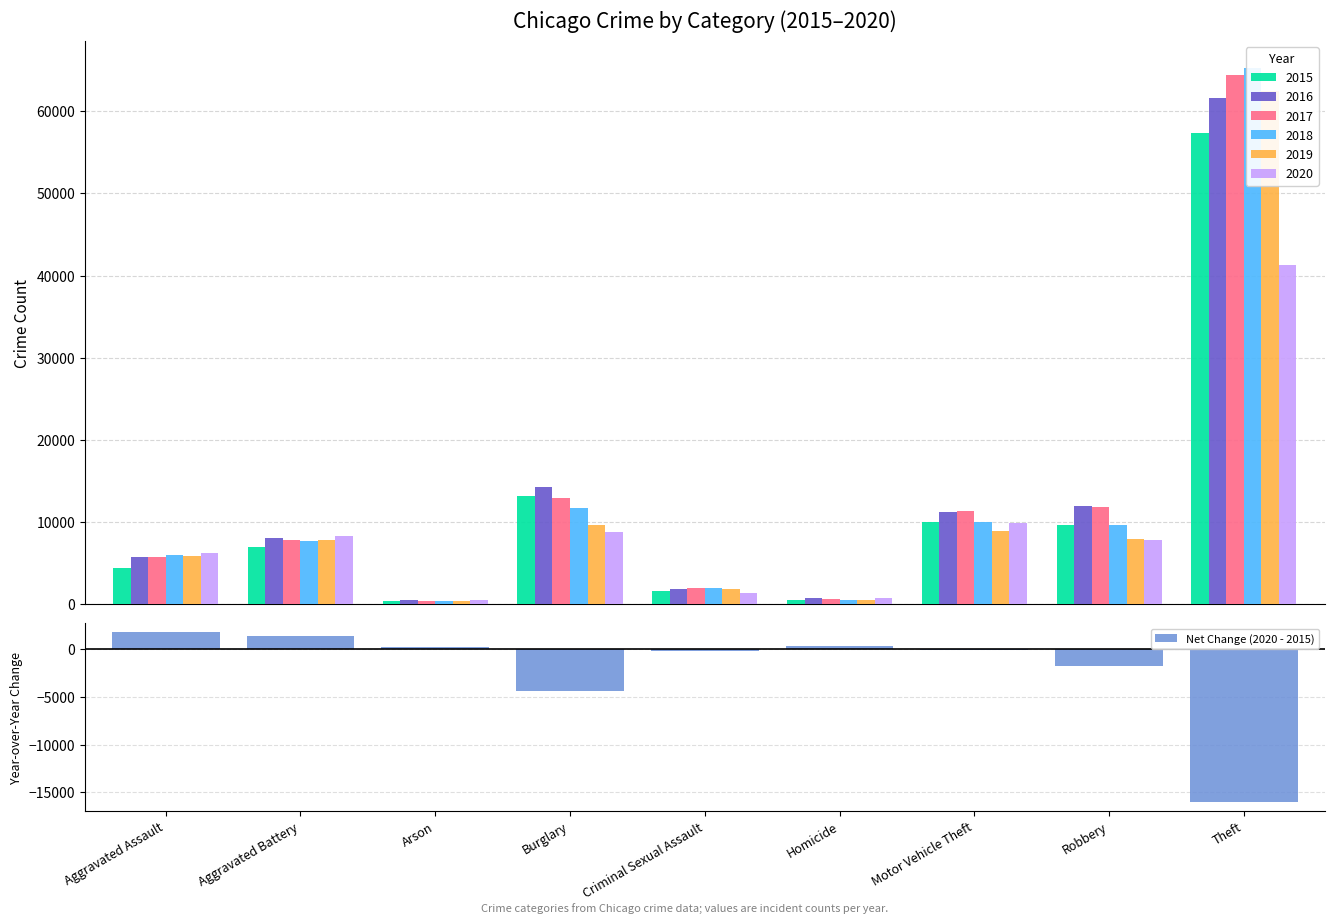

Reading right to left, what are all the values shown in this chart?

-16046	-1783	-113	291	-216	-4429	141	1301	1783